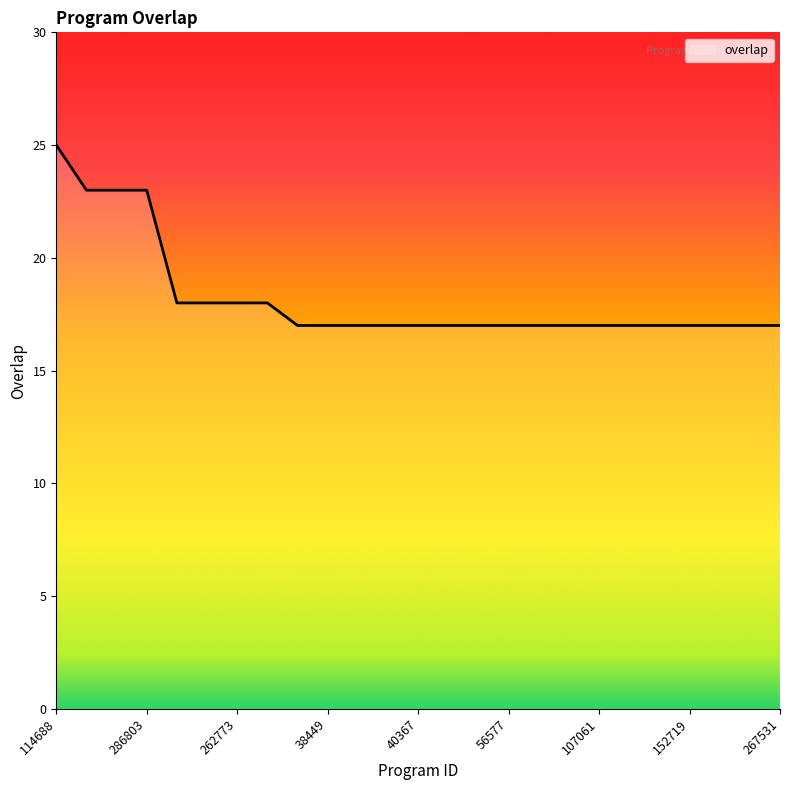

What is the maximum value shown in the chart?

25